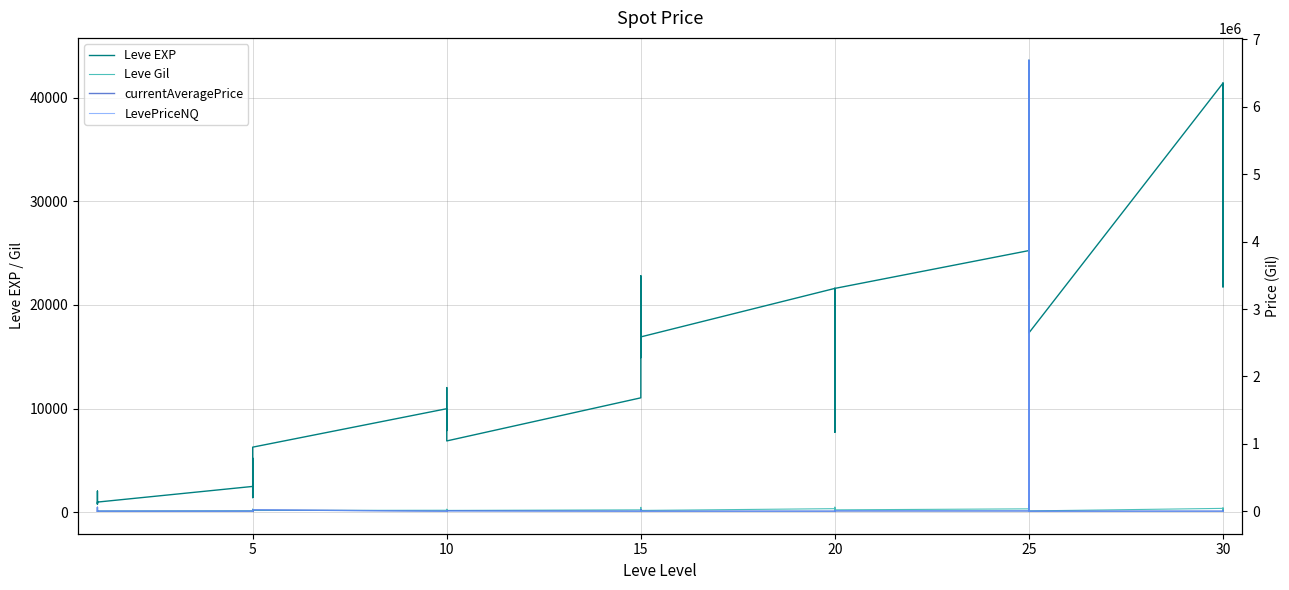

True or false: Leve Gil has more than 2 interior local peaks.

True